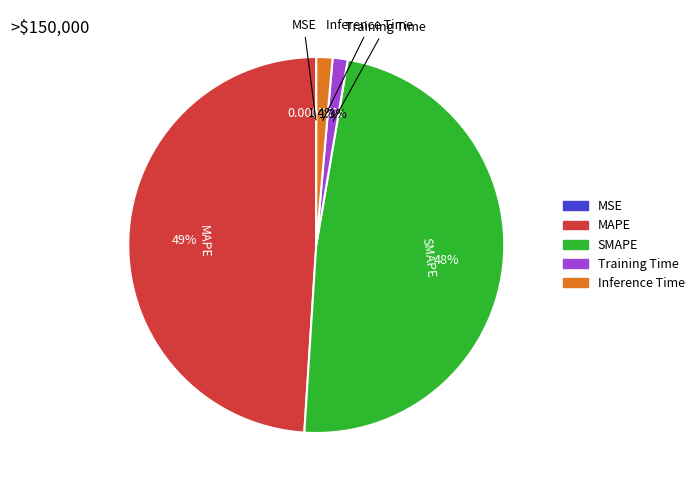

True or false: Inference Time accounts for 11% of the total.

False